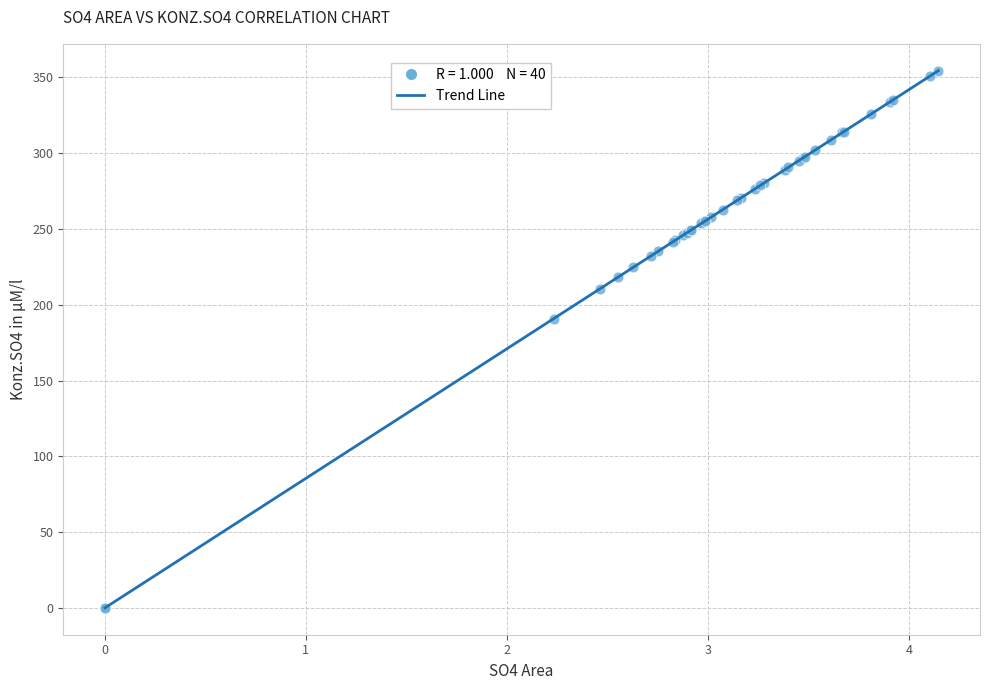

What Y value in the scatter plot is closest to 177?

190.9